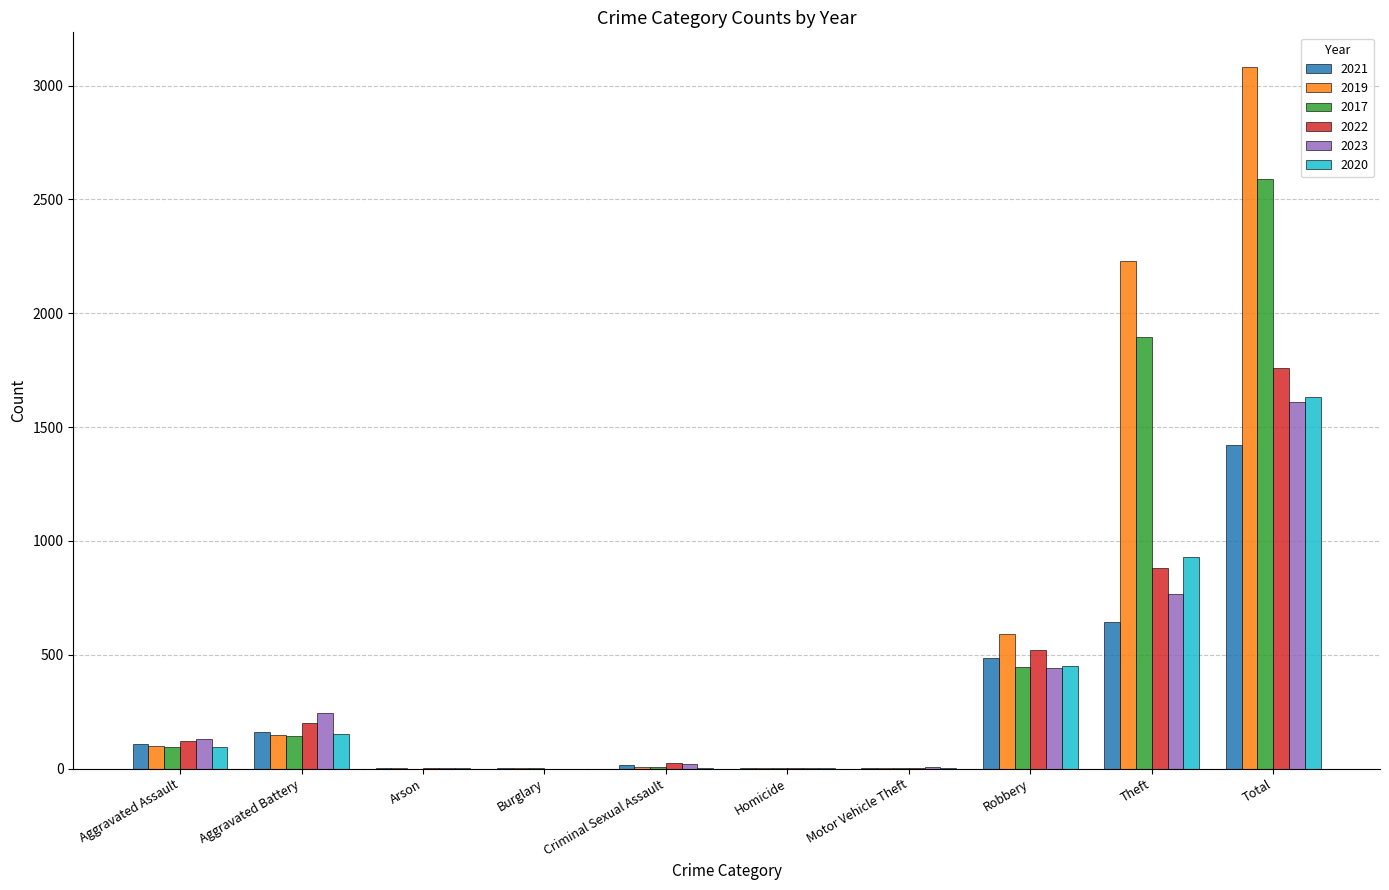

What is the greatest value displayed?

3080